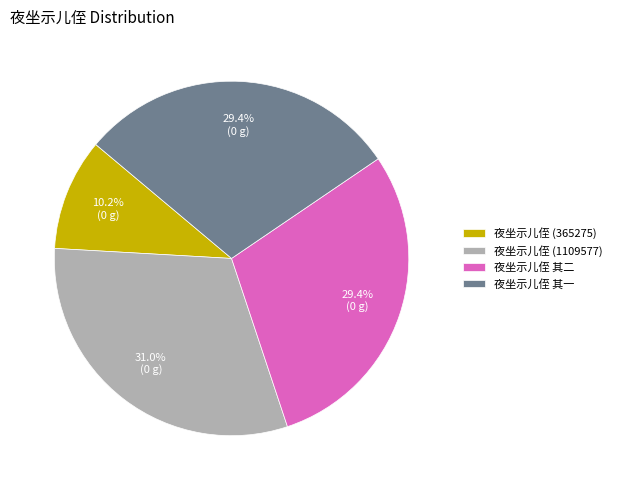

What is the smallest slice in the pie chart?

夜坐示儿侄 (365275)